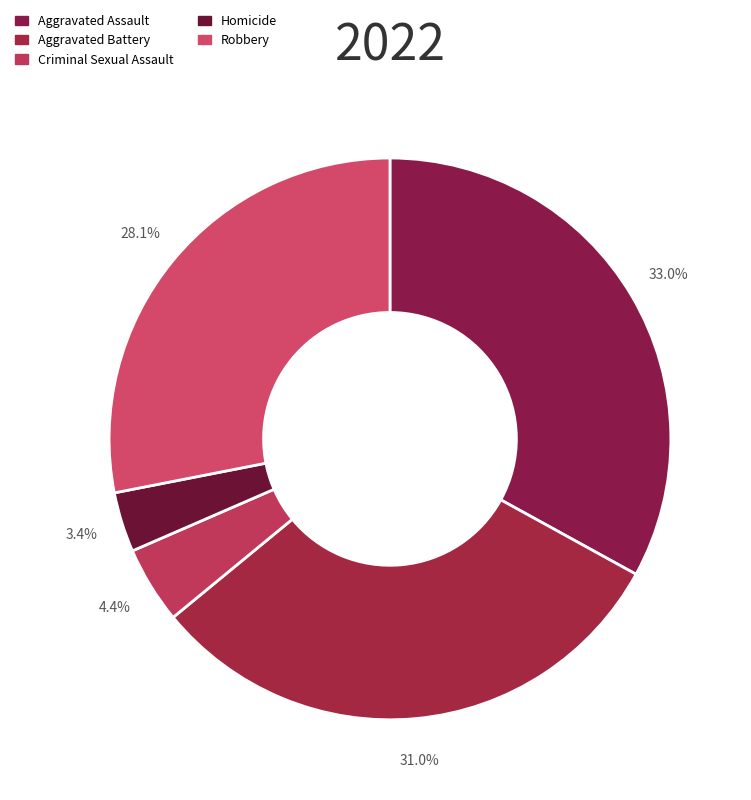

To the nearest percent, what percentage of the pie is Homicide?

3%